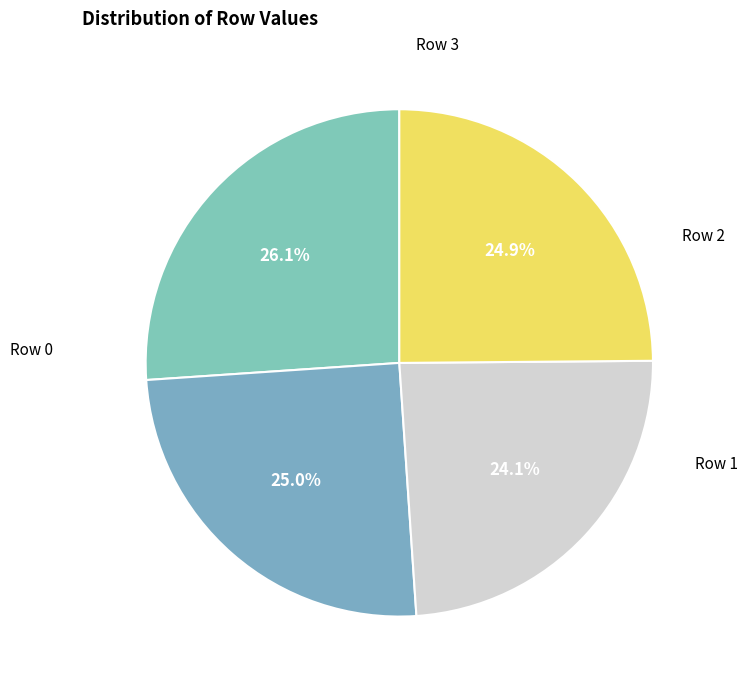

Which slice is the largest?

Row 0